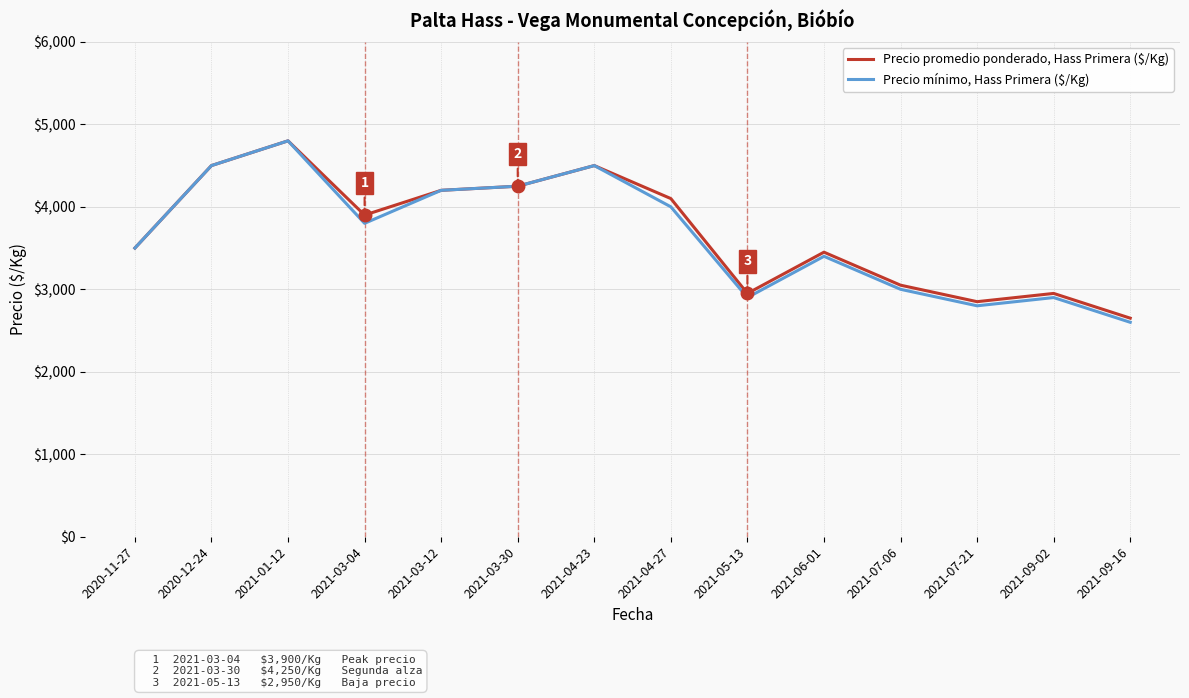

What are all the series names shown in the legend?

Precio promedio ponderado, Hass Primera ($/Kg), Precio mínimo, Hass Primera ($/Kg)